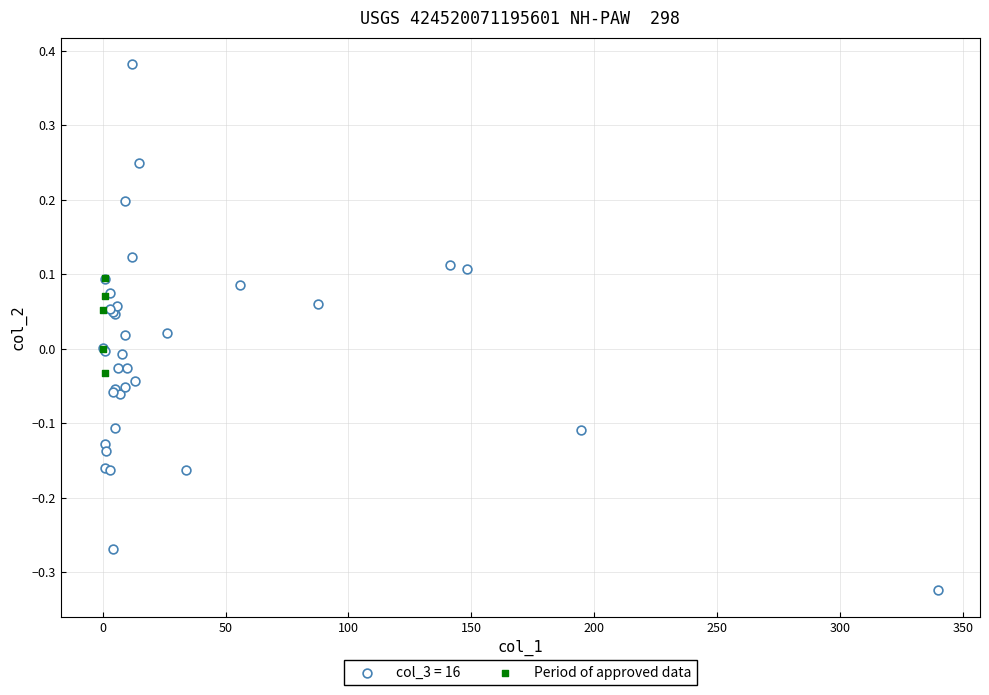

Which series has the widest spread of Y values?

col_3 = 16